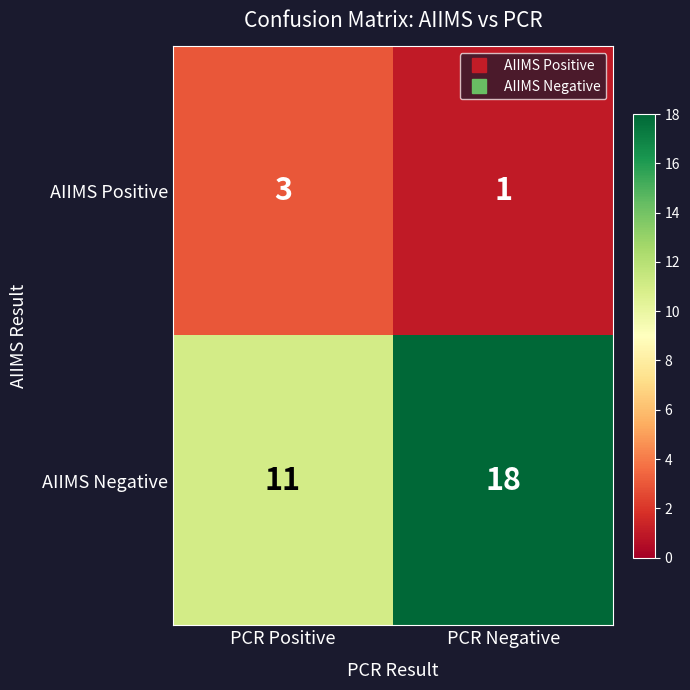

At which category is the sum across all series the highest?

PCR Negative